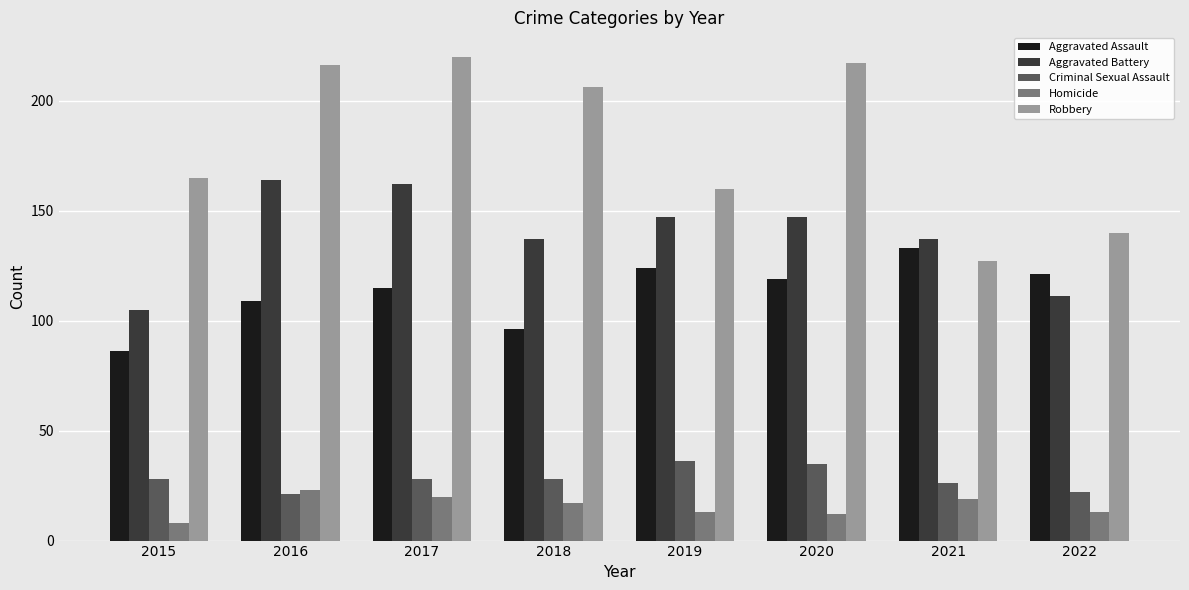

Which series has the largest range (max minus min)?

Robbery